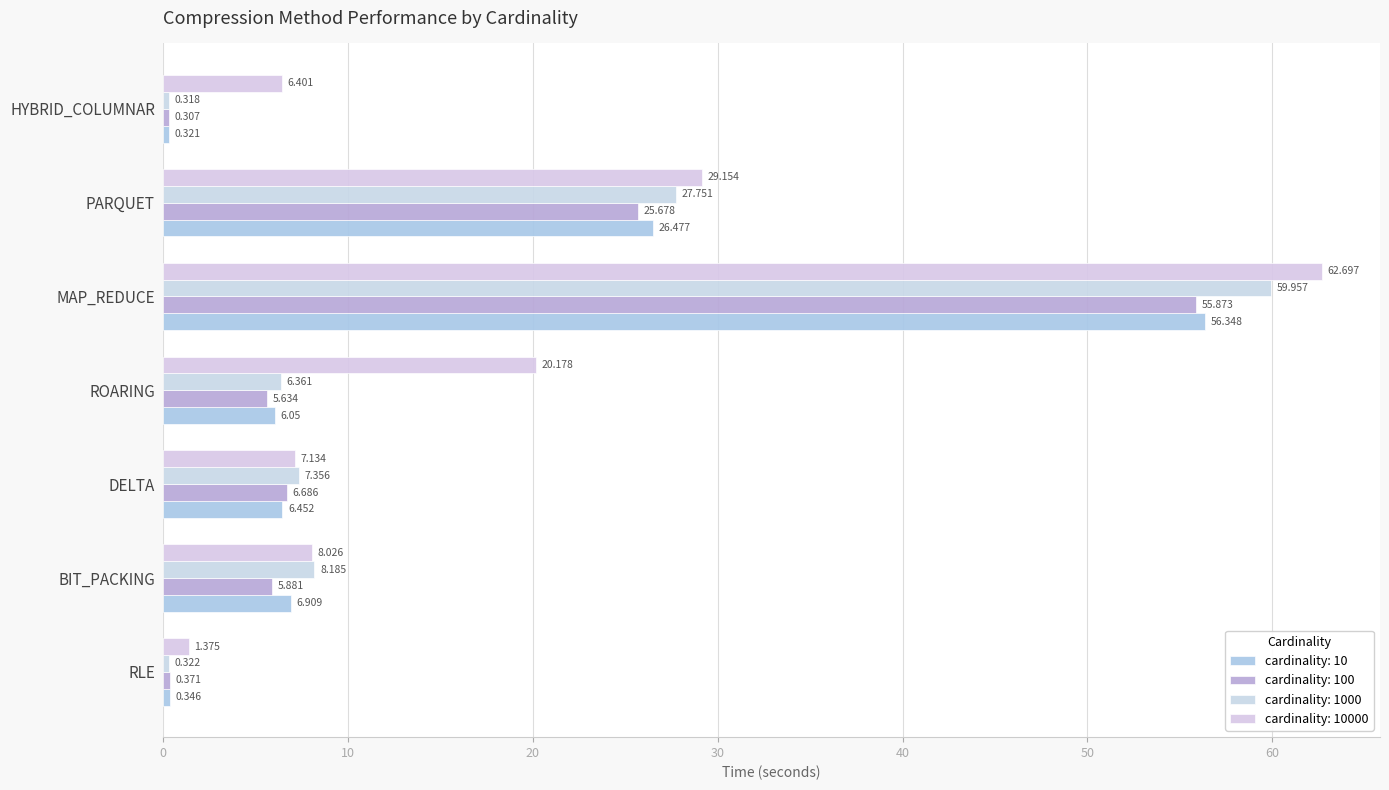

What is the label of the 6th bar from the left?

PARQUET